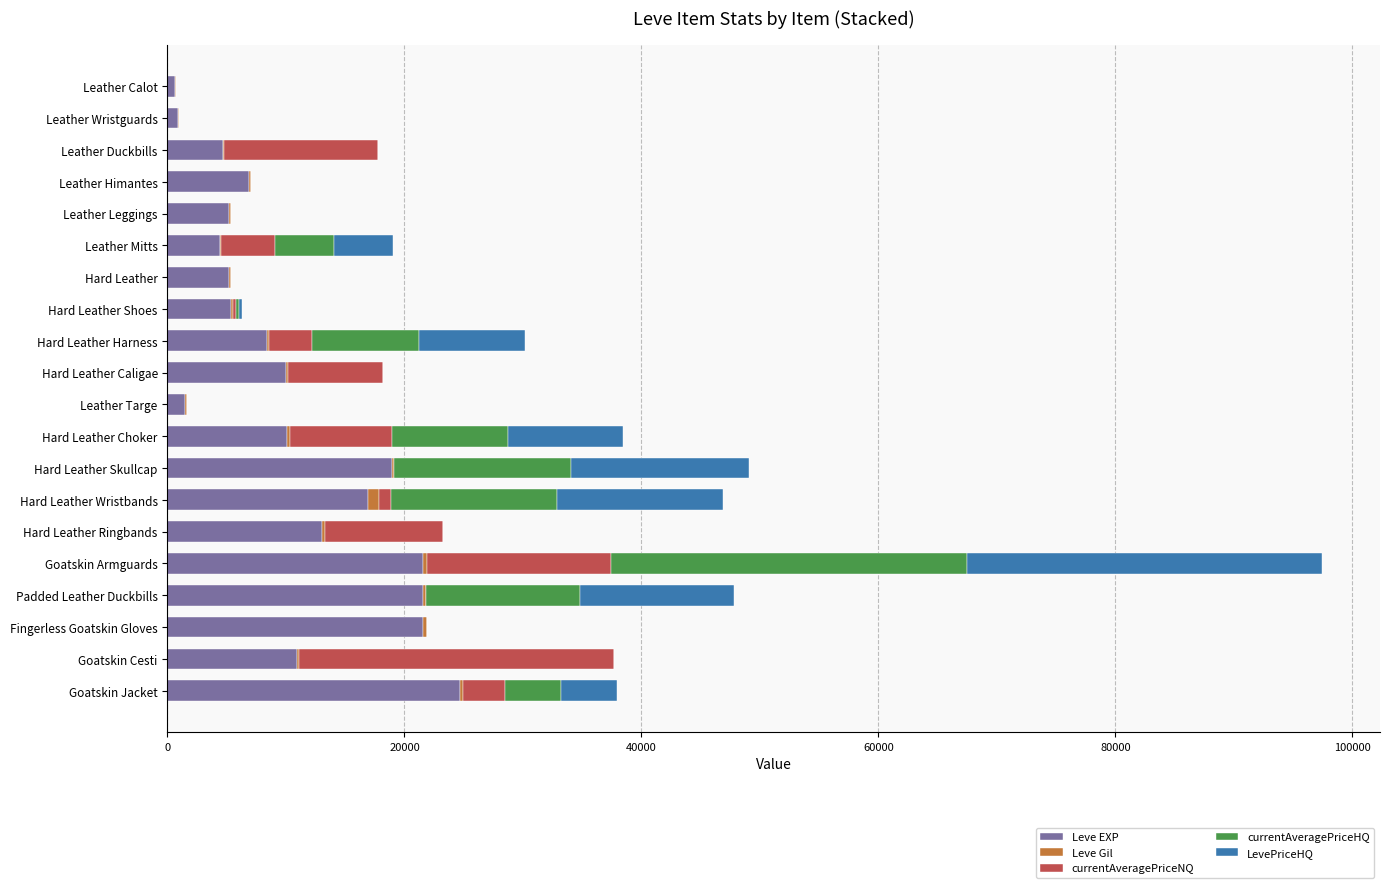

At which label is Leve EXP closest to 12670?

Hard Leather Ringbands